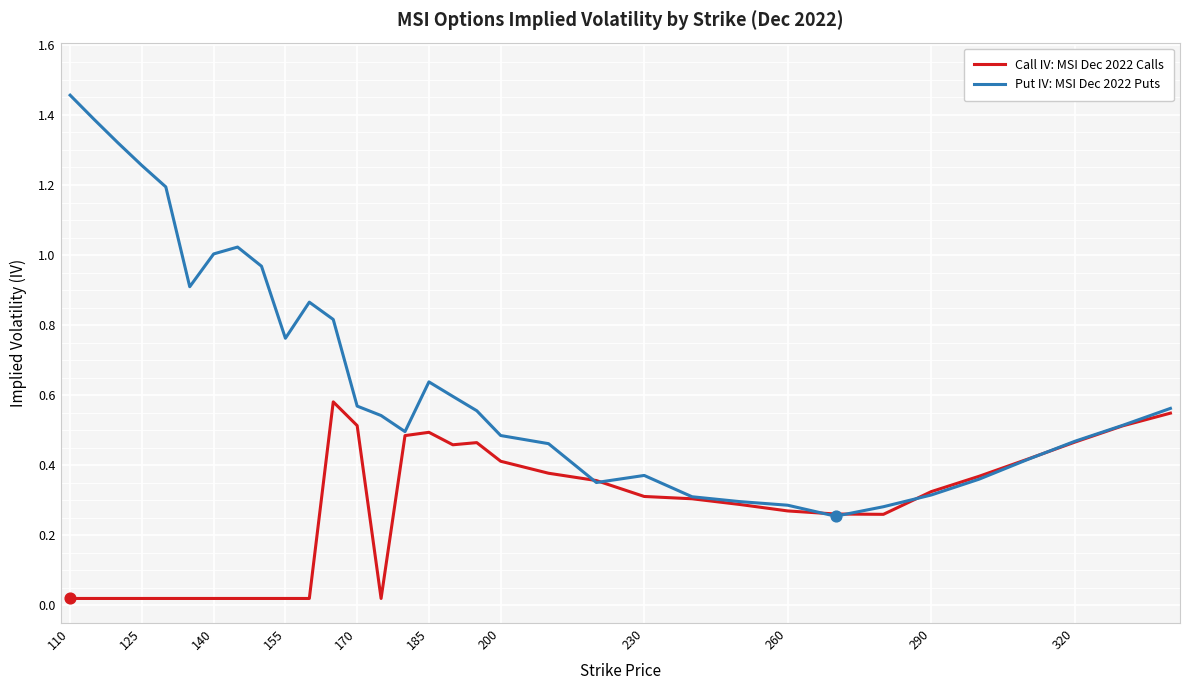

Which series has the largest total across all categories?

Put IV: MSI Dec 2022 Puts